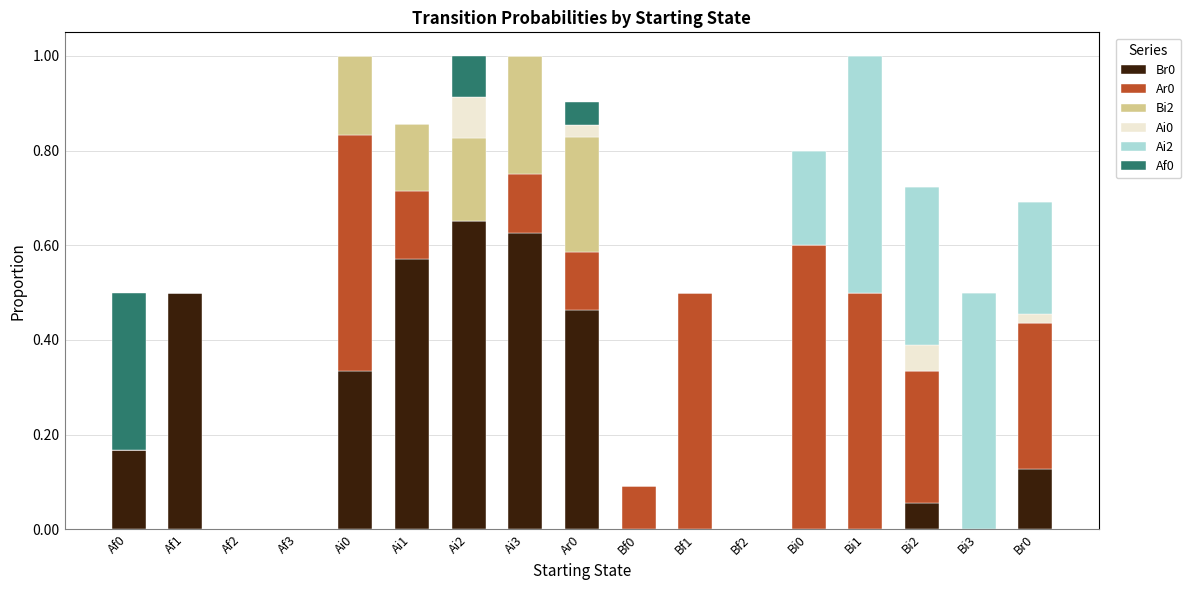

Rank the series at Bf0 from highest to lowest value.

Ar0, Br0, Bi2, Ai0, Ai2, Af0